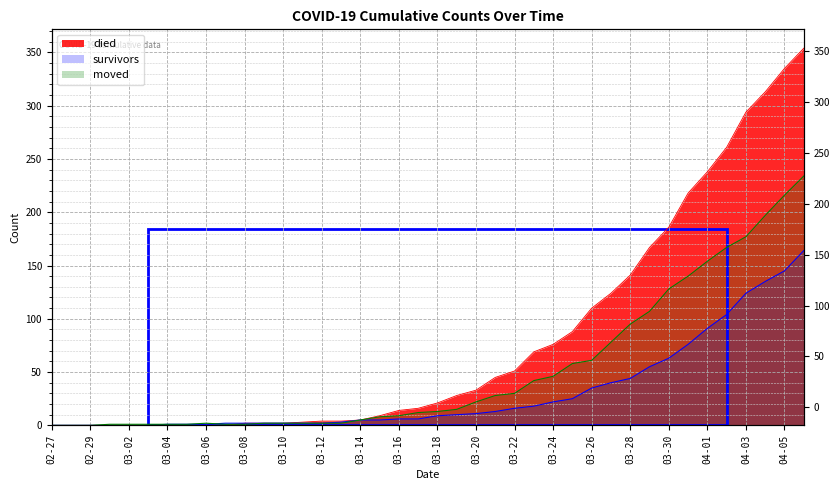

Does the chart display data point markers on the line(s)?

No